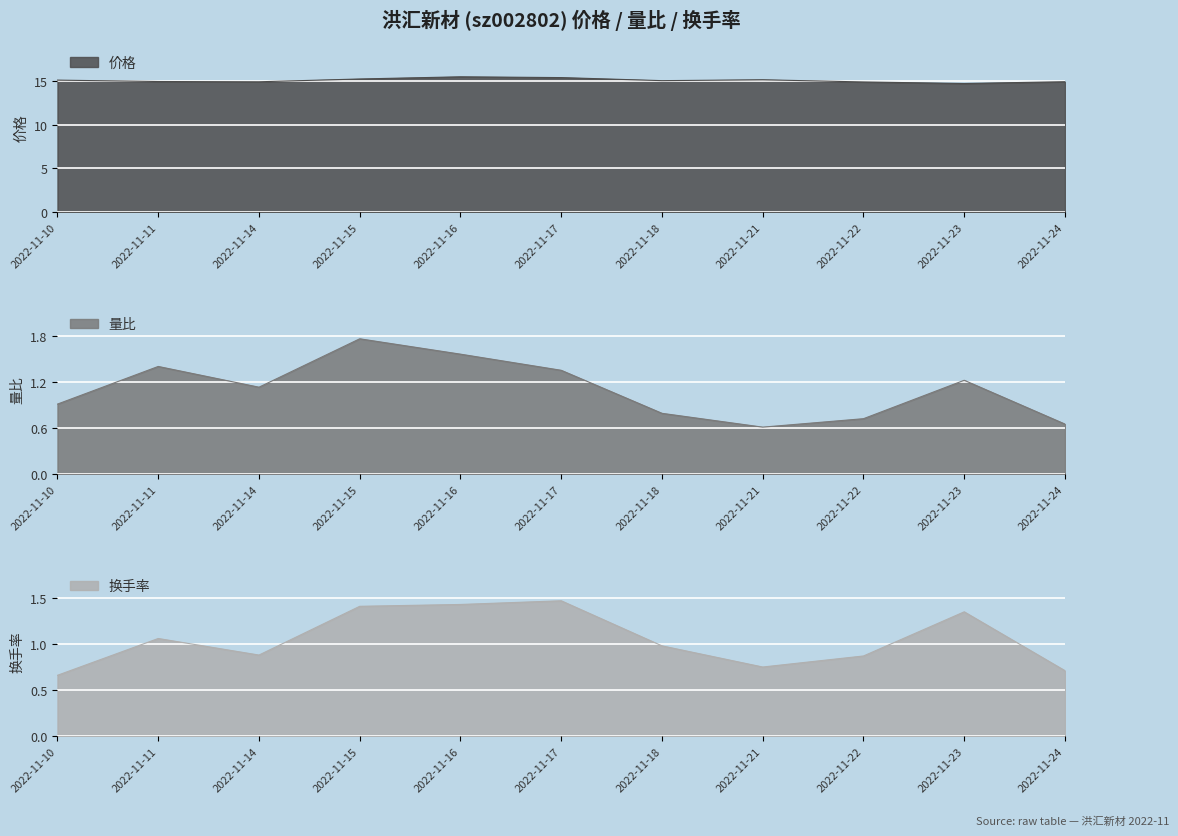

True or false: 量比 has more than 2 points higher than both neighbors.

True